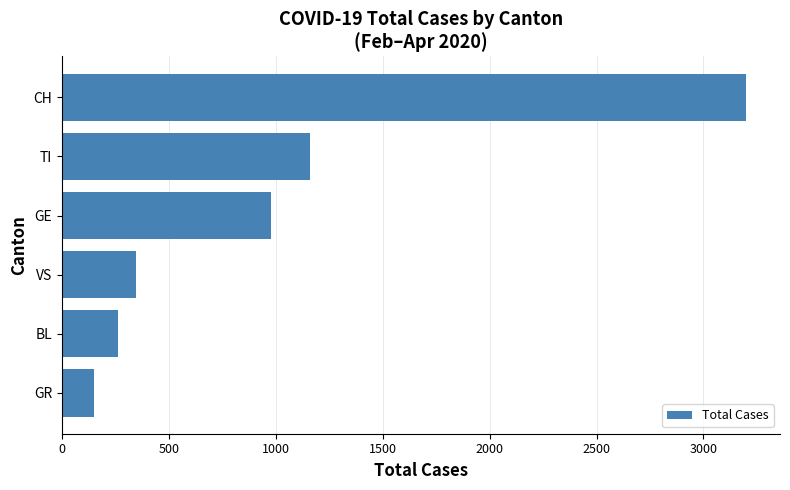

What is the sum of all values?

6091